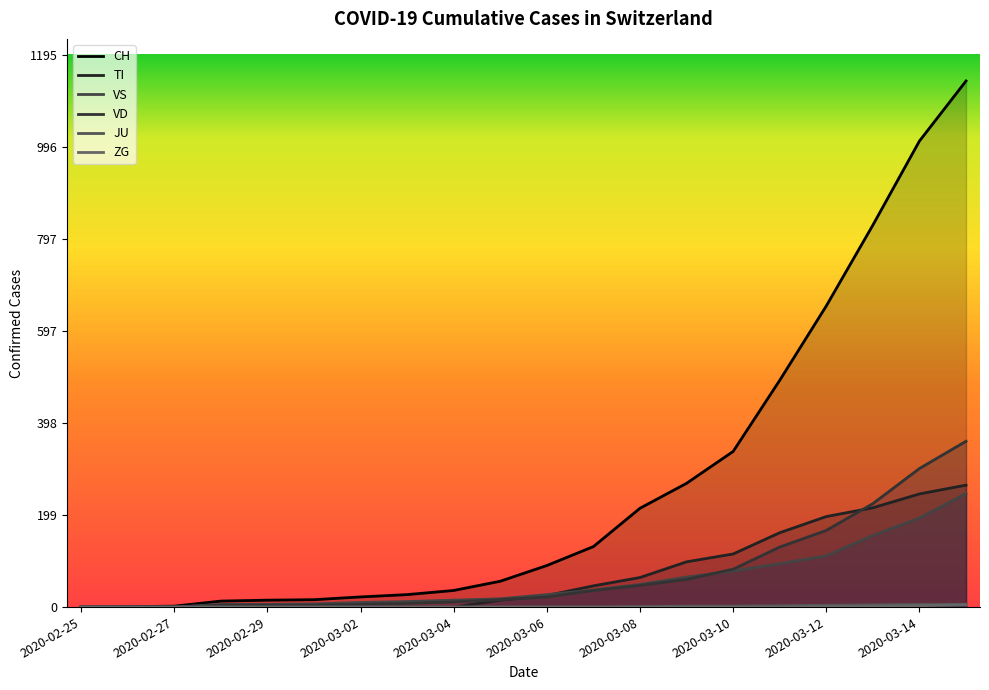

How many values in the CH series are below 90?

10